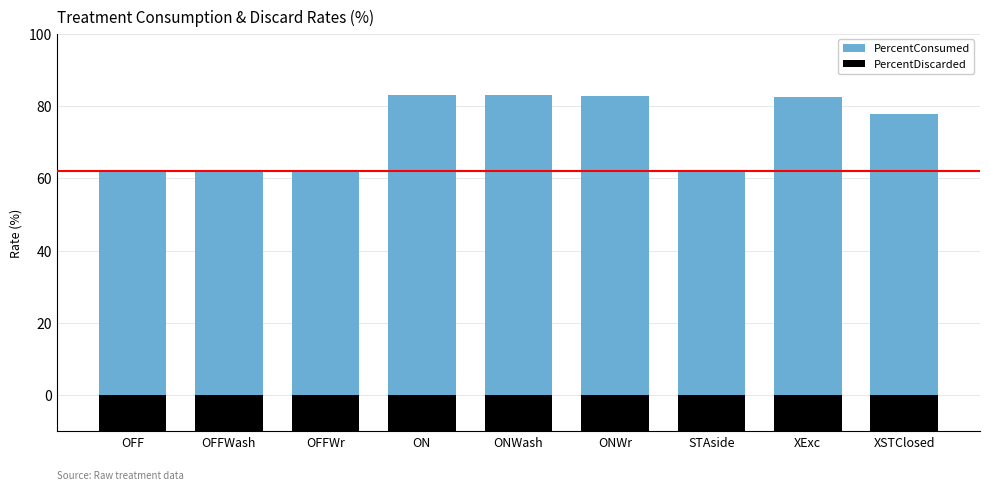

What is the greatest value displayed?

83.1